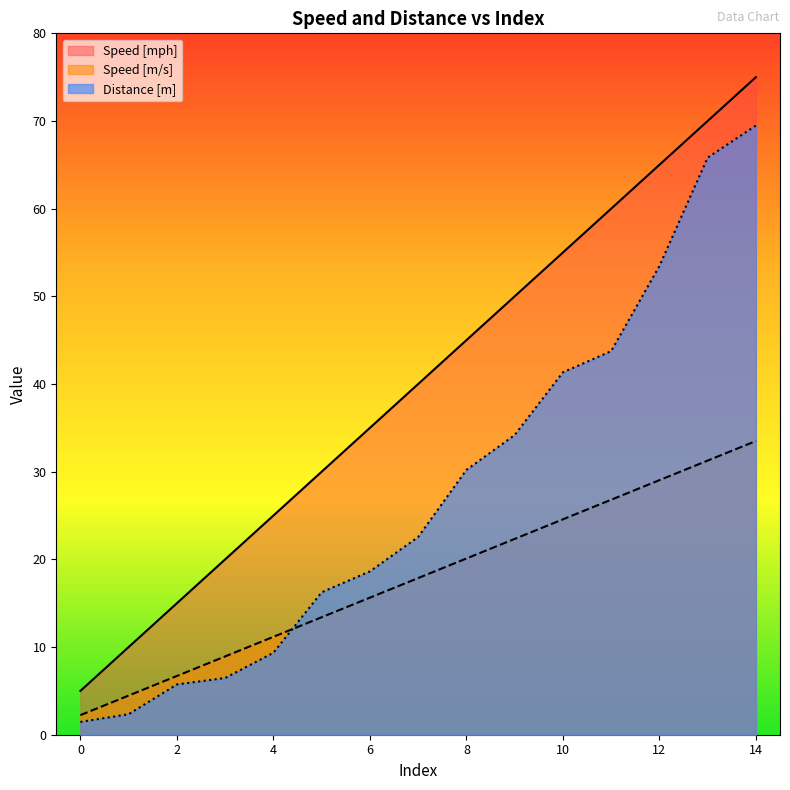

Which series ends up on top after the final intersection of Speed [mph] and Distance [m]?

Distance [m]